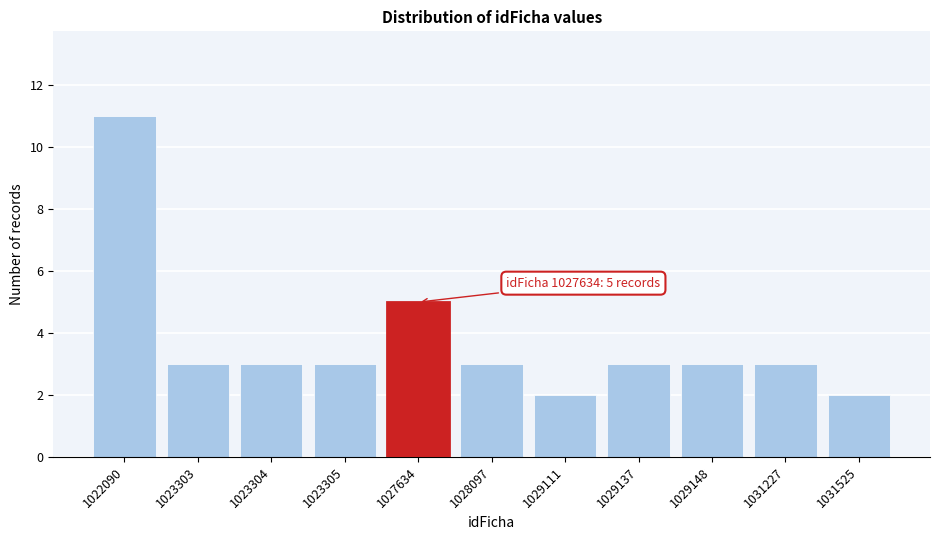

Reading right to left, list all the values displayed in this chart.

1031525=2	1031227=3	1029148=3	1029137=3	1029111=2	1028097=3	1027634=5	1023305=3	1023304=3	1023303=3	1022090=11